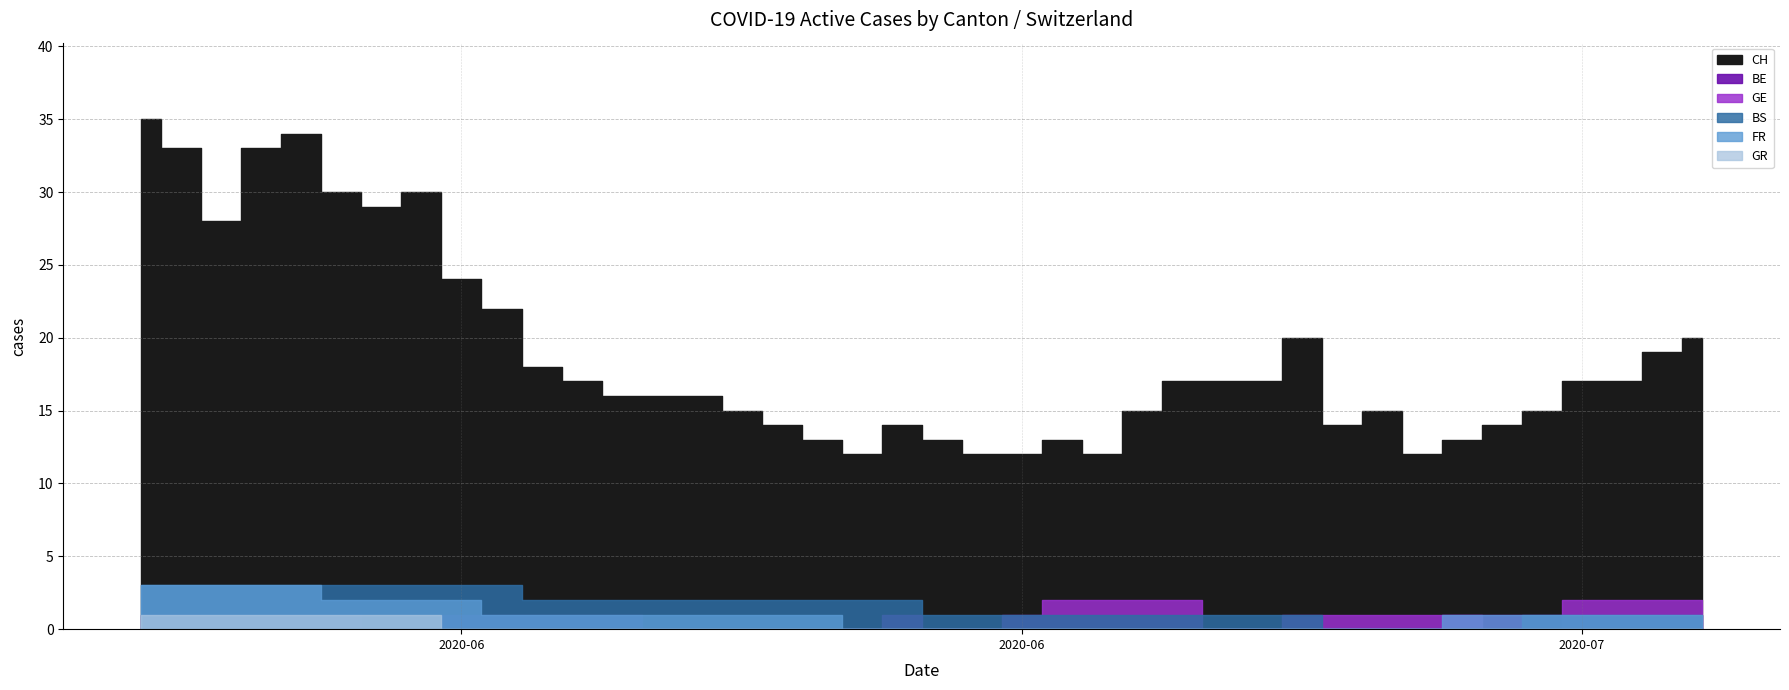

Between 2020-06-28 and 2020-07-01, which series saw the biggest shift?

CH